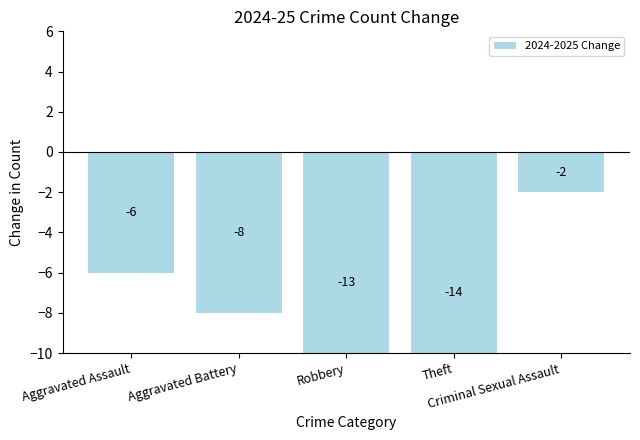

How many bars are there in total?

5